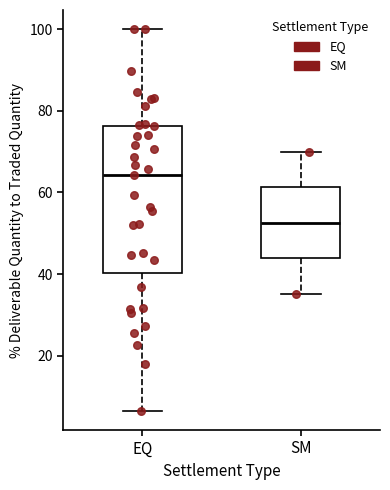

Comparing the boxes themselves (not the whiskers), which one is the tallest?

EQ